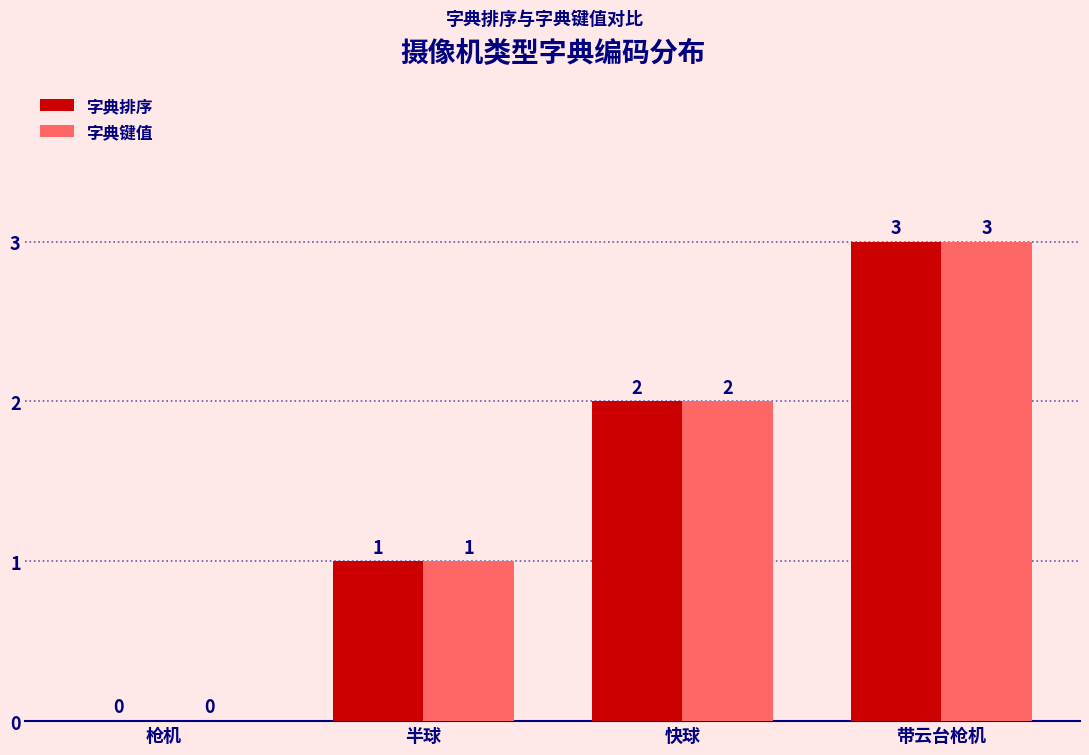

Is it true that 字典排序 equals 2 at 快球?

True